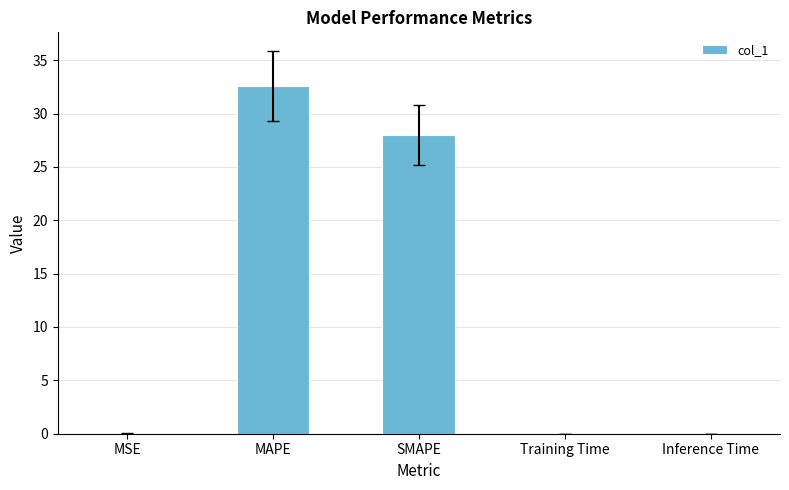

What is the sum of all values?

60.6